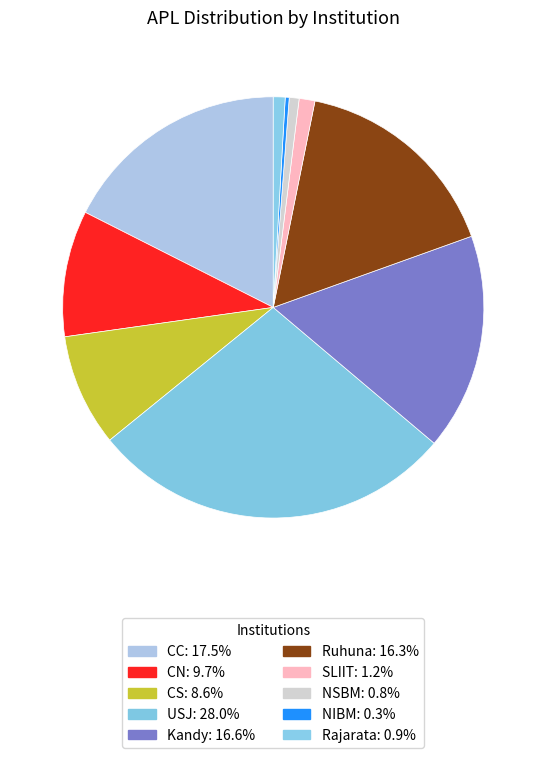

Is there any slice that represents more than half of the pie?

No